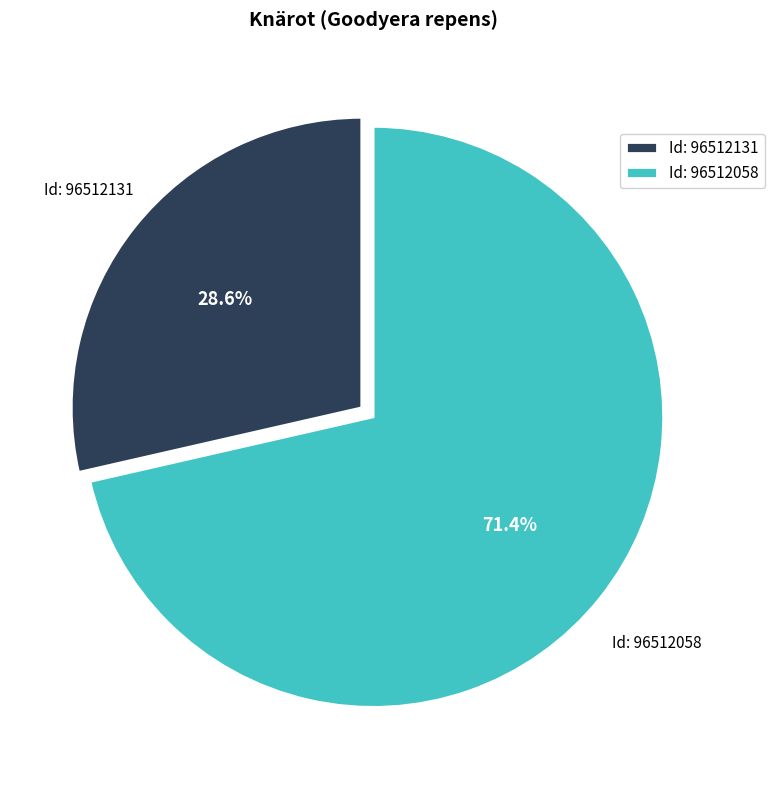

Which category accounts for the majority?

Id: 96512058